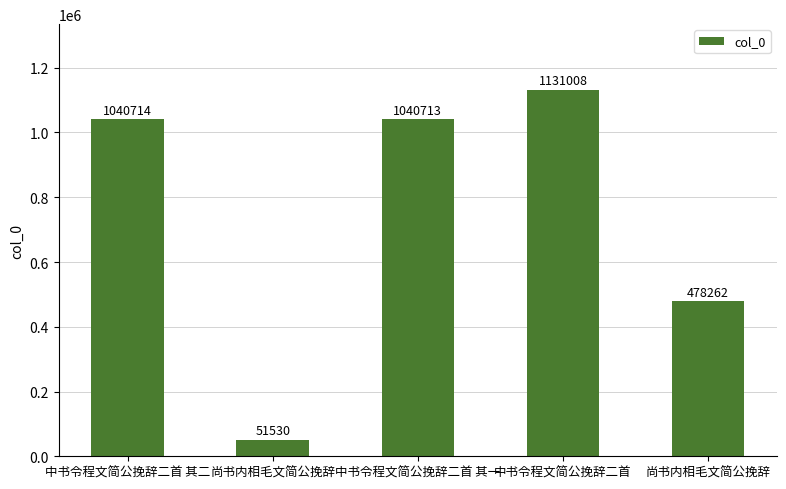

The chart shows a value of 564477 at 中书令程文简公挽辞二首 其二. True or false?

False